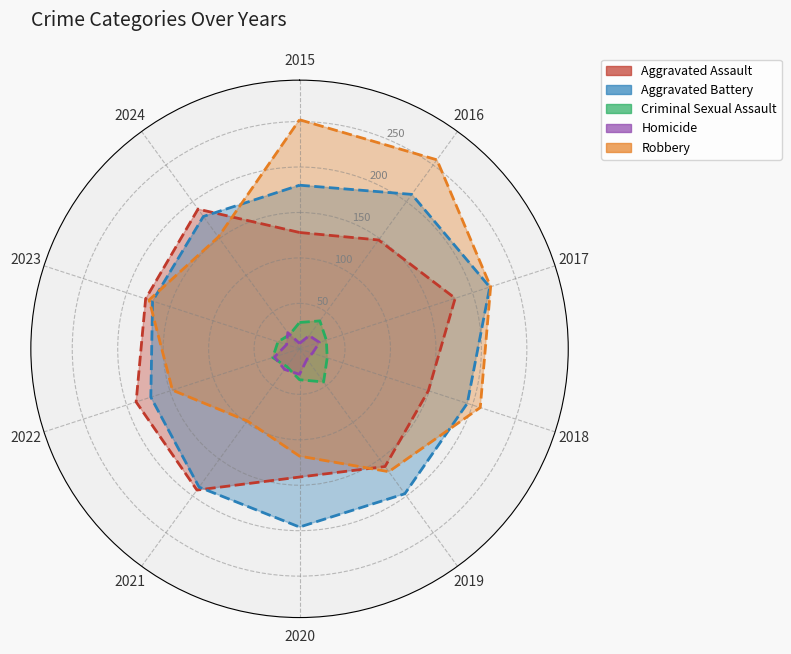

At which category is the sum across all series the highest?

2017